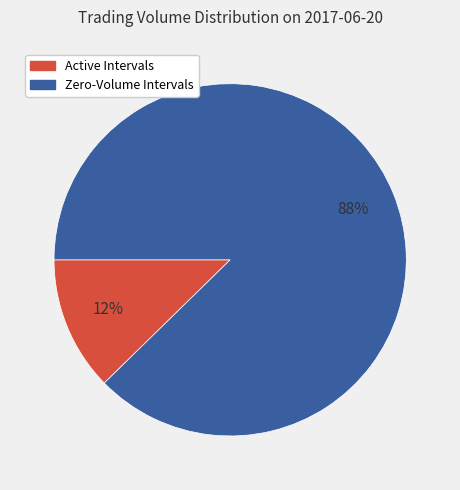

Is there any slice that represents more than half of the pie?

Yes